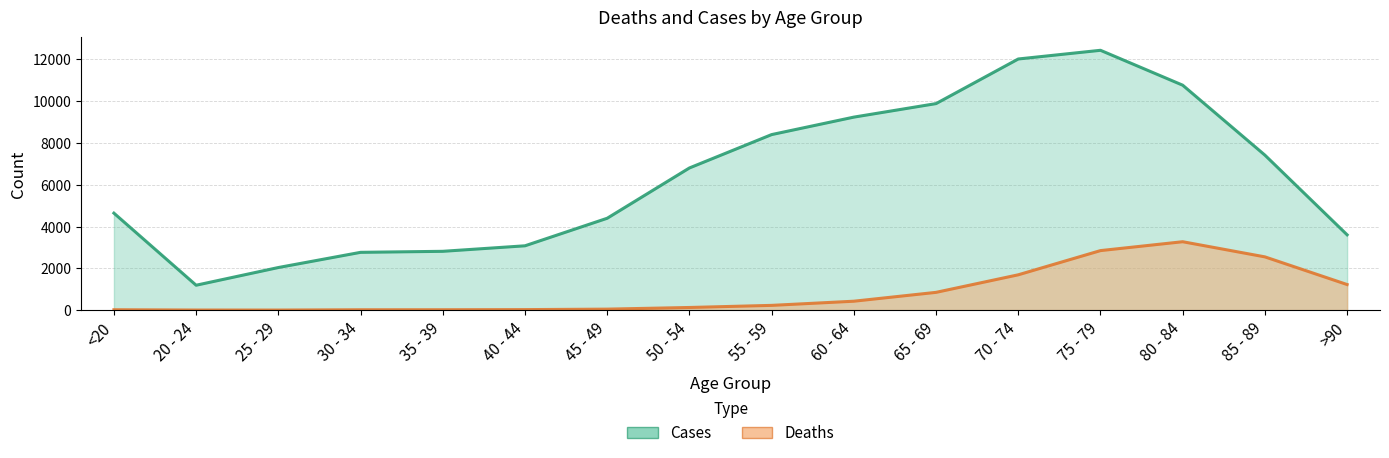

How many values in the Cases series exceed 6803?

7